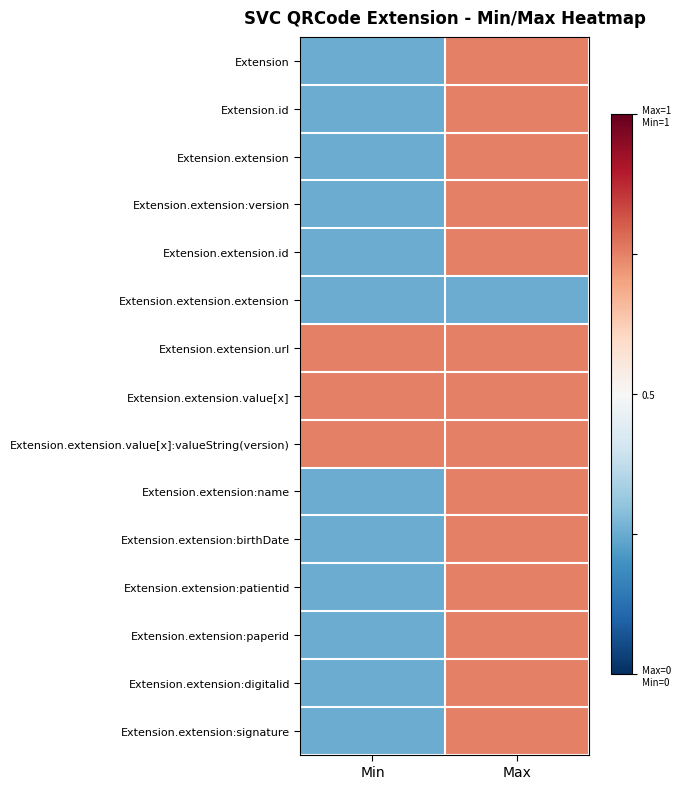

How many categories are shown in the chart?

2